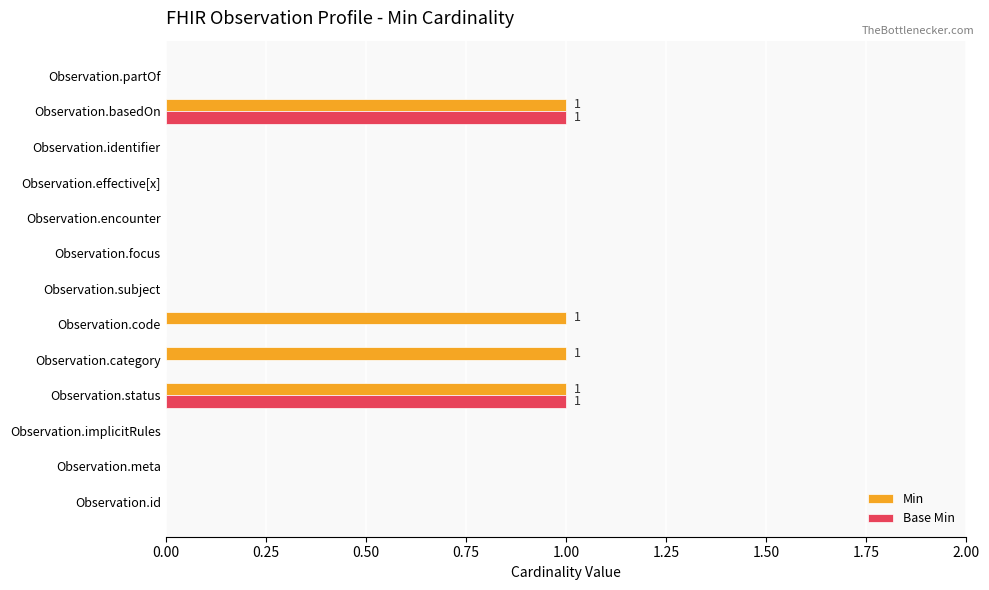

What is the sum of all Min values?

4